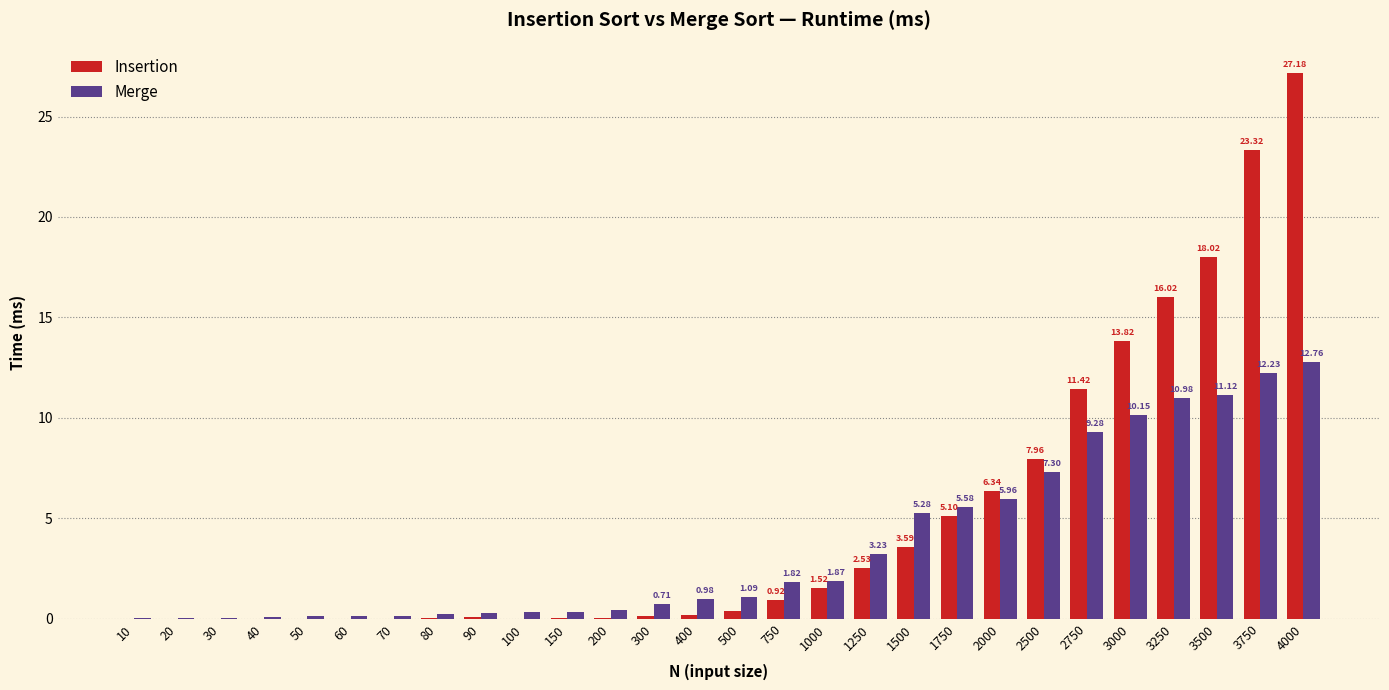

How many distinct data groups are displayed?

2